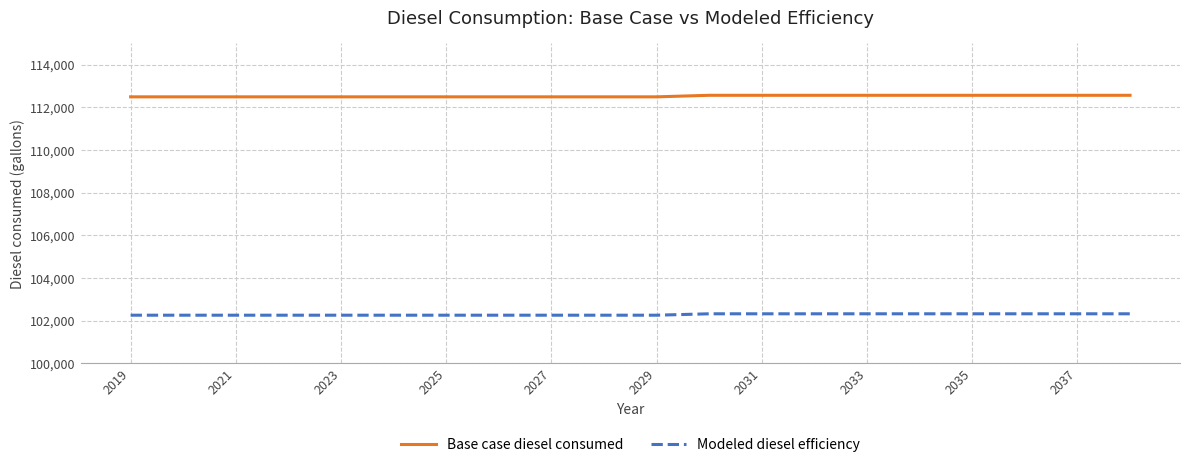

Reading right to left, transcribe all the data shown in this chart.

Base case diesel consumed: 112557.8	112557.8	112557.8	112557.8	112557.8	112557.8	112557.8	112557.8	112557.8	112485.6	112485.6	112485.6	112485.6	112485.6	112485.6	112485.6	112485.6	112485.6	112485.6	112485.6
Modeled diesel efficiency: 102325.3	102325.3	102325.3	102325.3	102325.3	102325.3	102325.3	102325.3	102325.3	102259.6	102259.6	102259.6	102259.6	102259.6	102259.6	102259.6	102259.6	102259.6	102259.6	102259.6